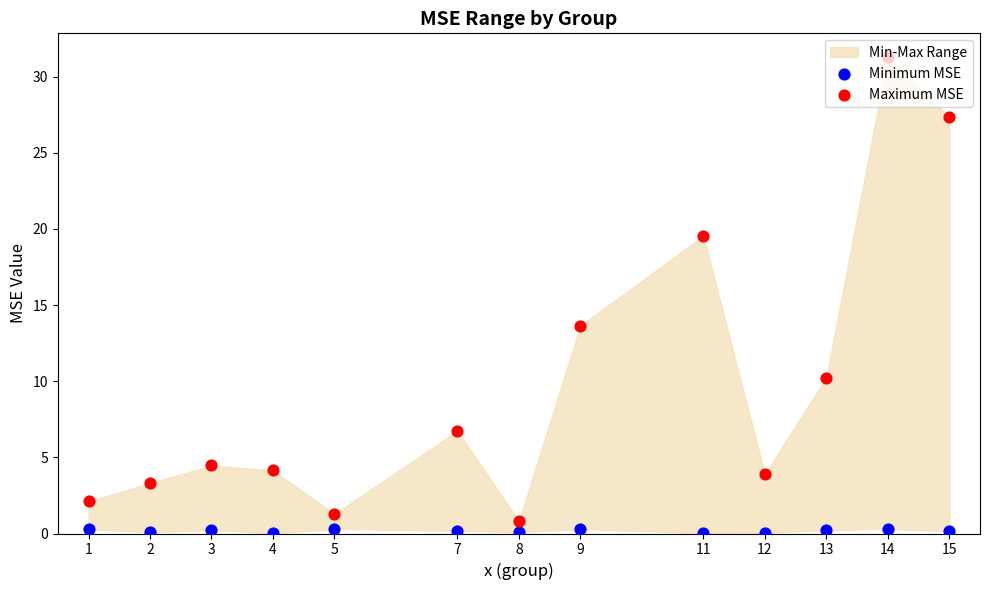

Which series has the widest spread of Y values?

Maximum MSE